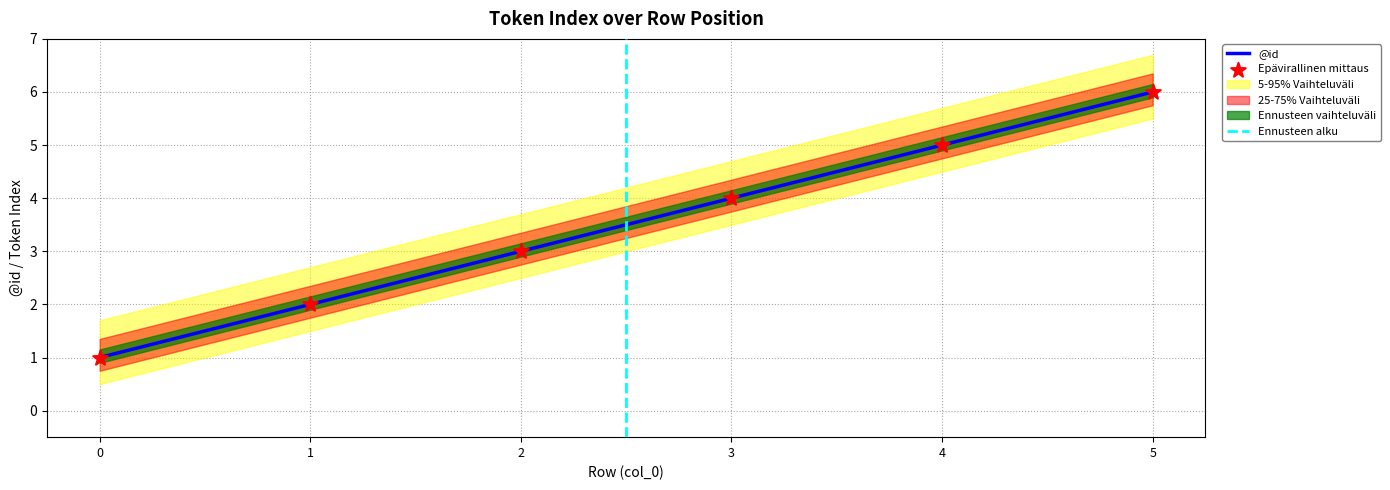

What is the change in value from 1 to 5?

+4